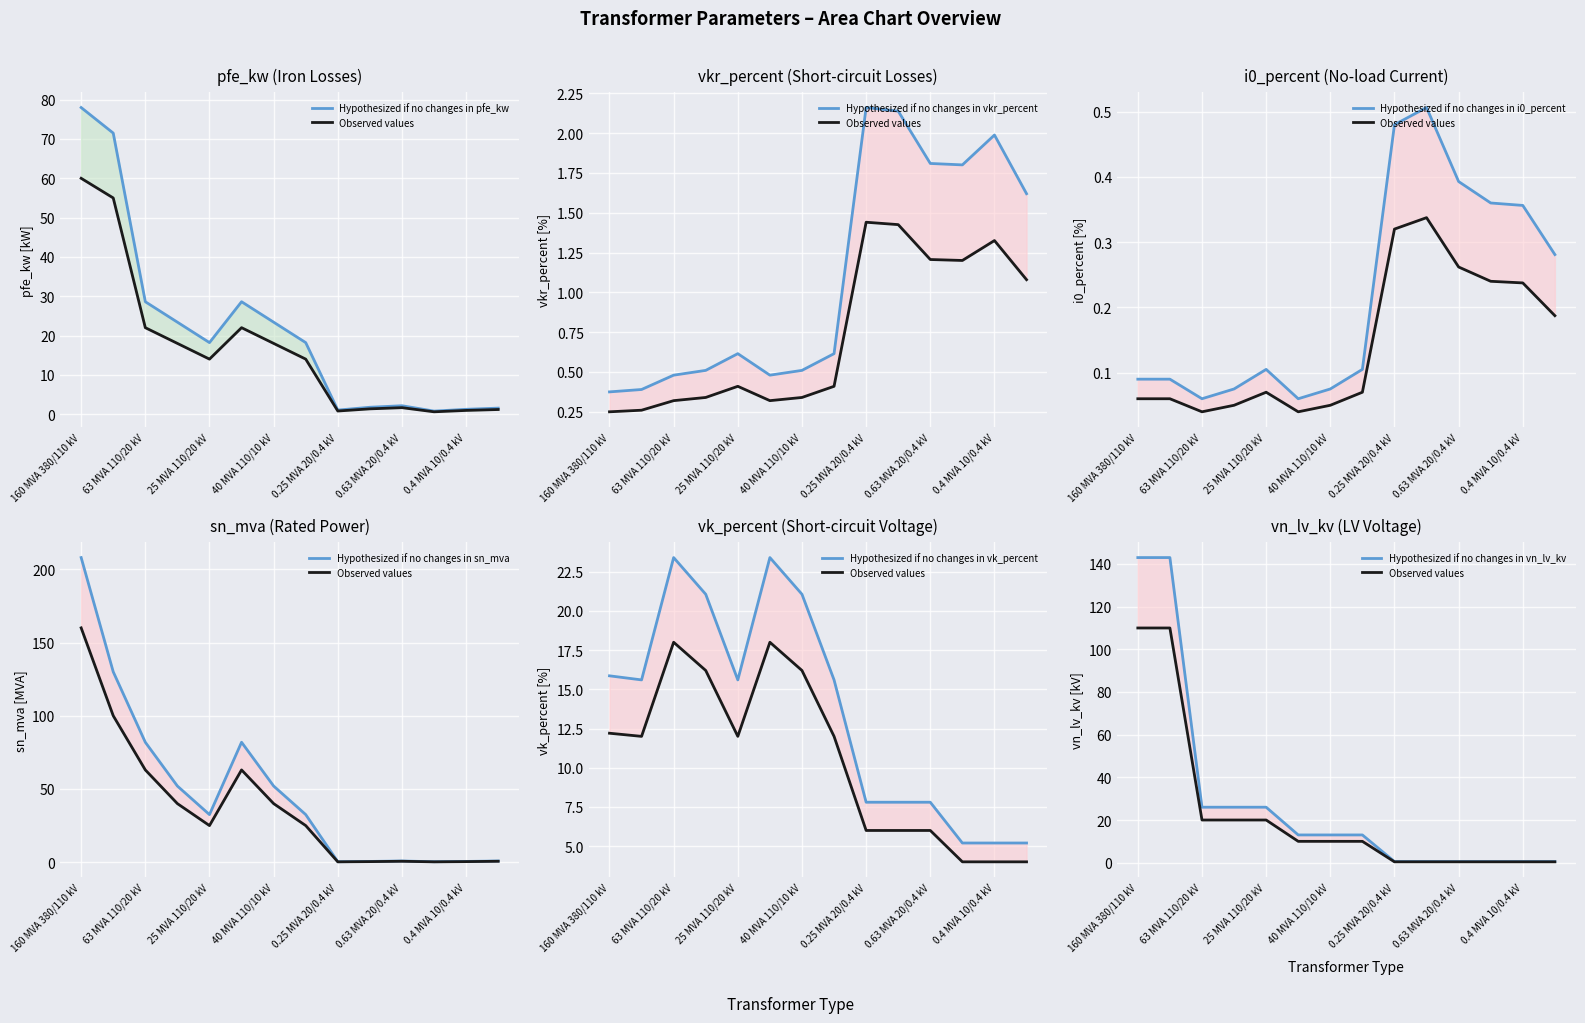

Where is the first local maximum for i0_percent?

25 MVA 110/20 kV